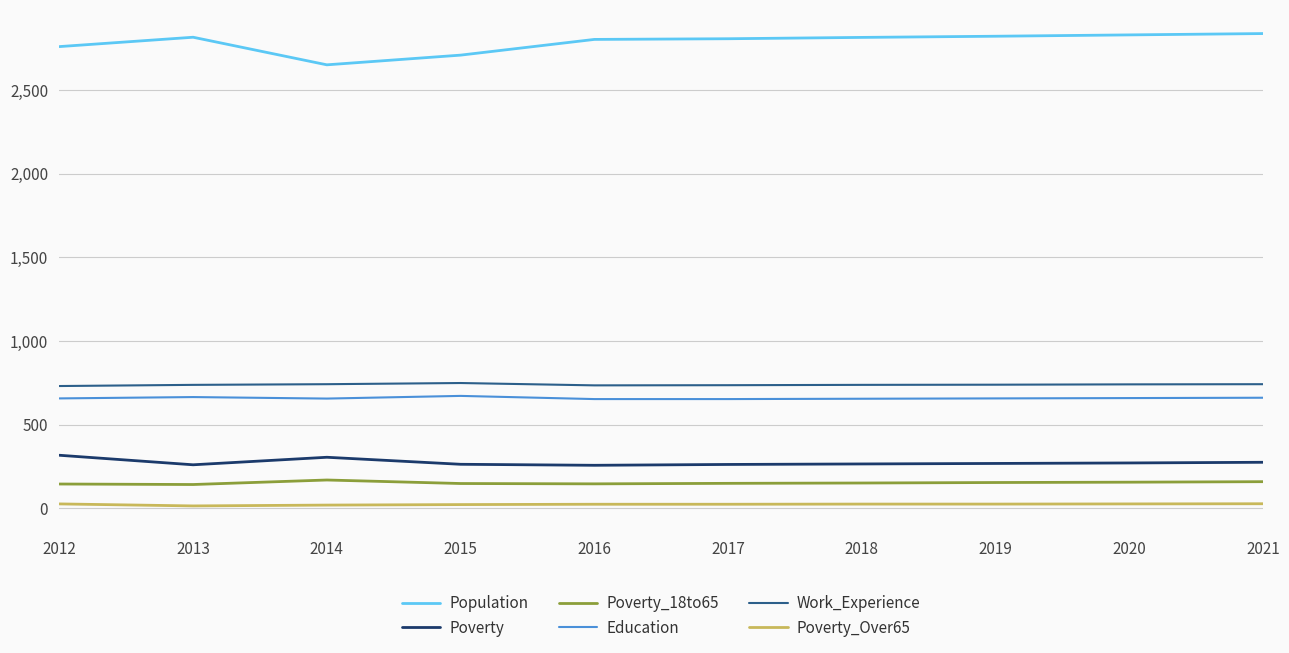

What is the total value across all series at 2015?

4564